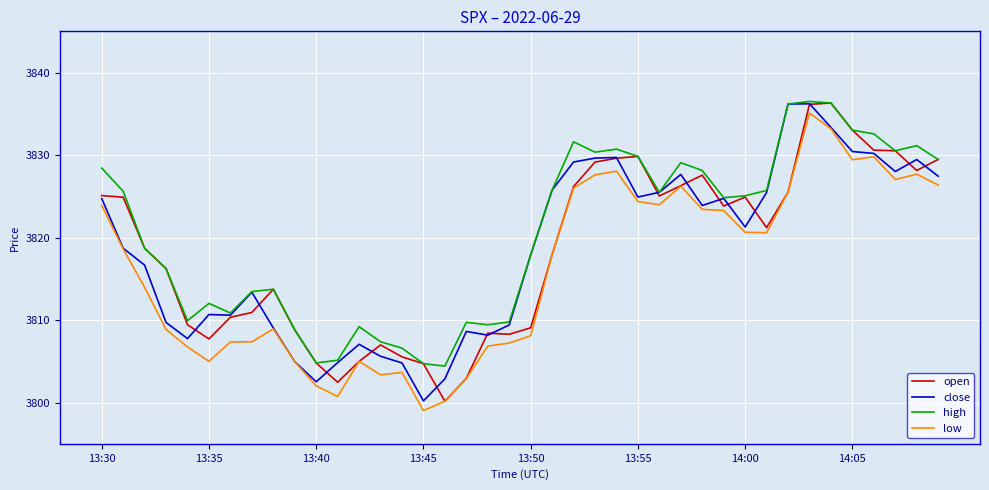

Which series has the largest total across all categories?

high